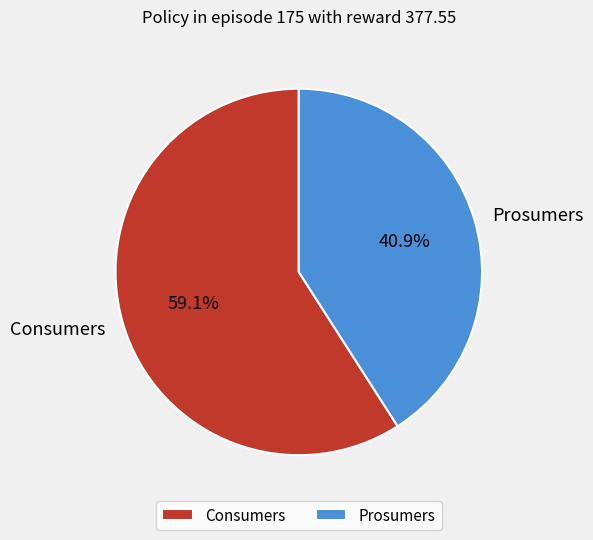

Combined, do Prosumers and Consumers account for over 50%?

Yes